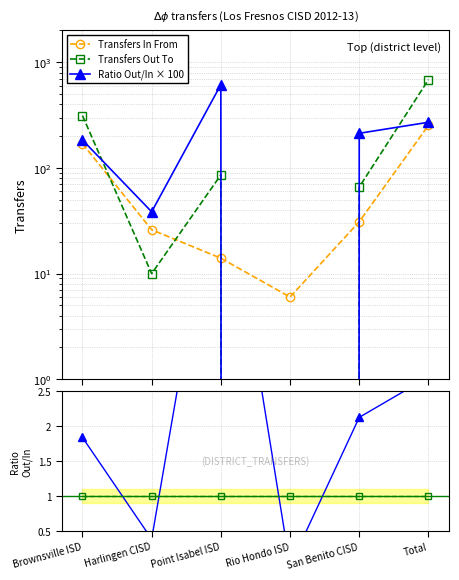

At how many categories does at least one series exceed 604?

2